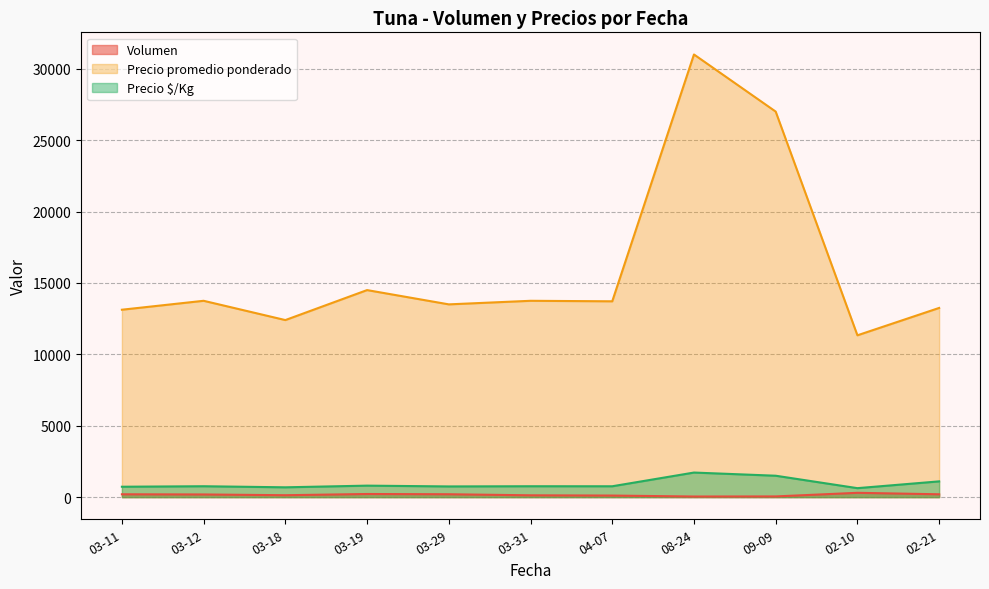

Is it true that Precio promedio ponderado equals 21137 at 31?

False